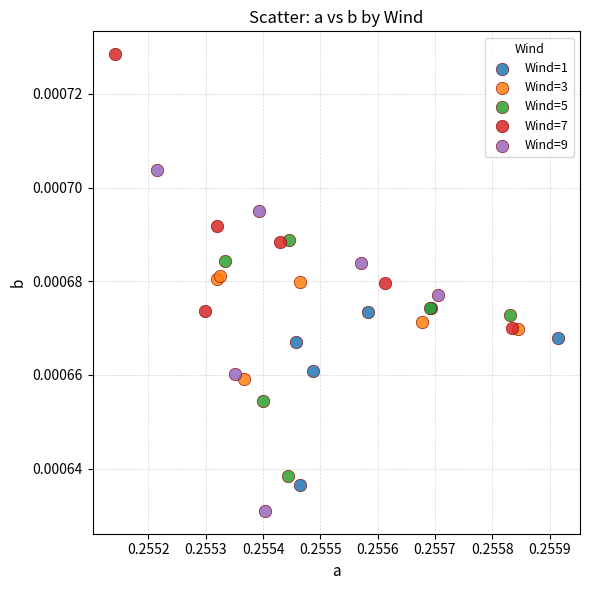

Which series reaches the minimum Y coordinate?

Wind=9